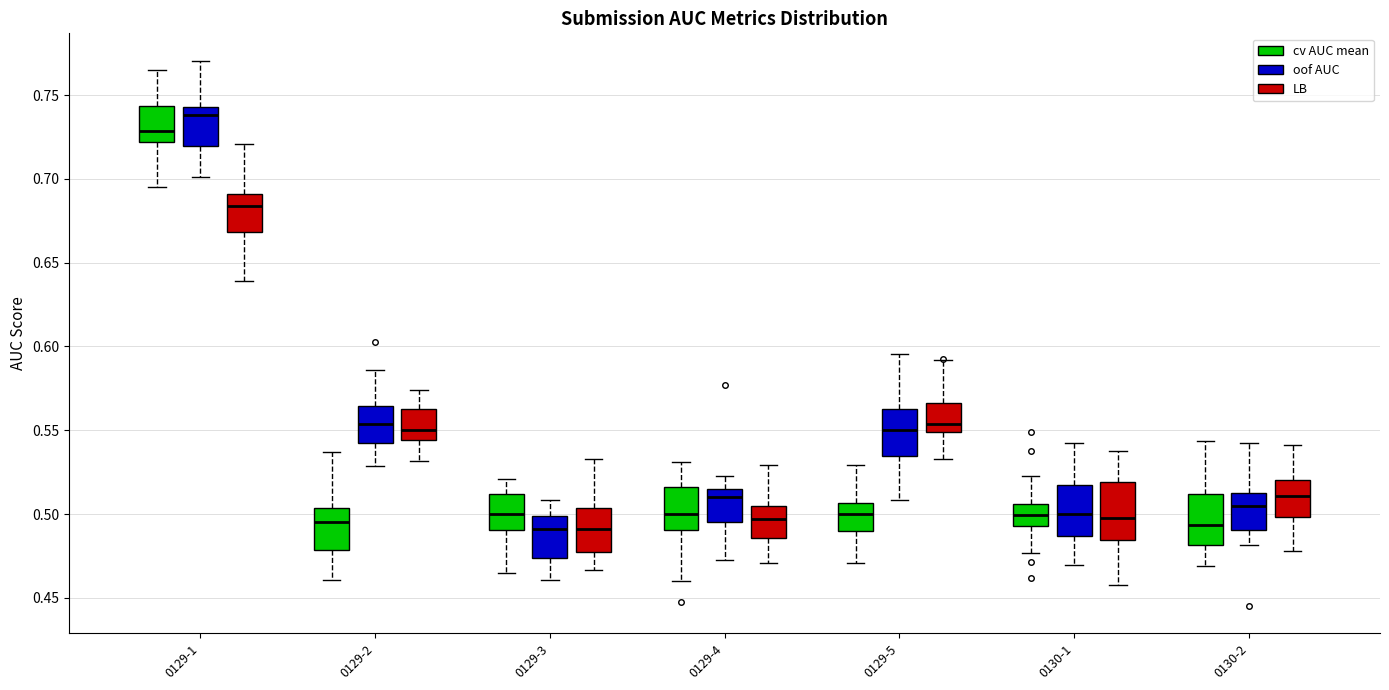

Where is the lower edge of the box for 0129-5 (cv AUC mean) on the y-axis? The values are not printed on the chart, so give them approximately, as read against the axis.

0.490